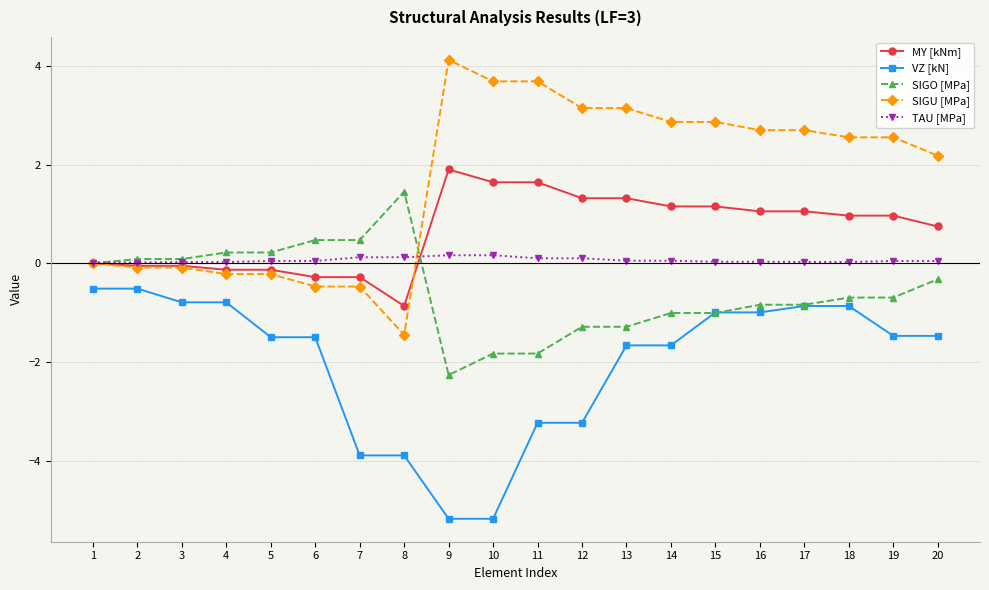

What is the difference between the maximum and second lowest values in the SIGU [MPa] series?

4.6